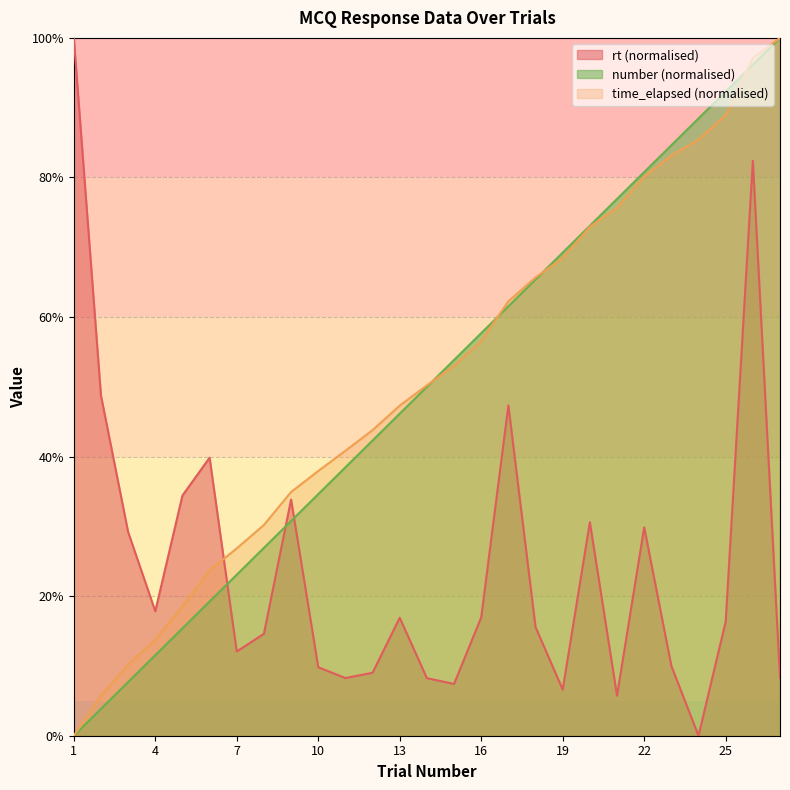

Is the value of number at 6 greater than the value of time_elapsed at 14?

No